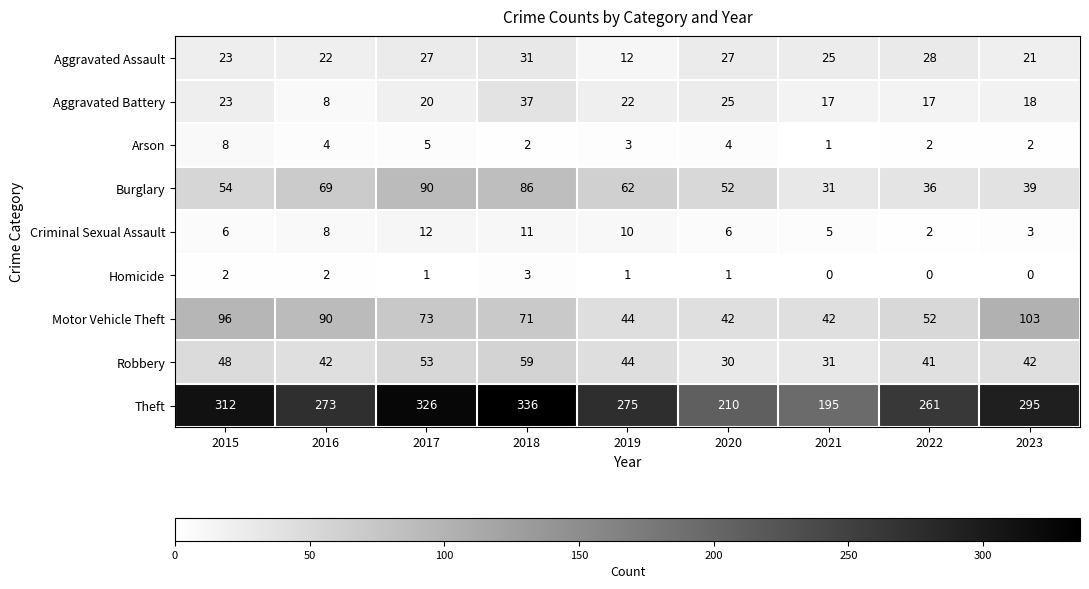

Read the Aggravated Battery value at 2022.

17